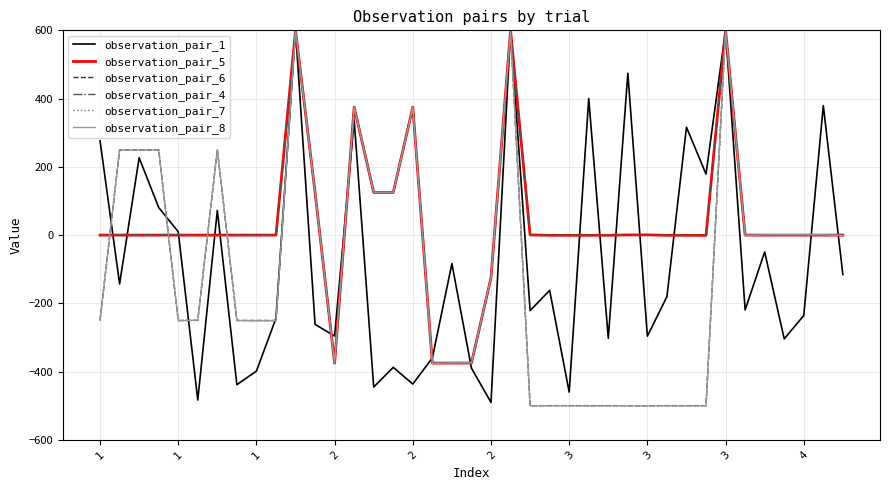

What is the maximum value for observation_pair_5?

600.0